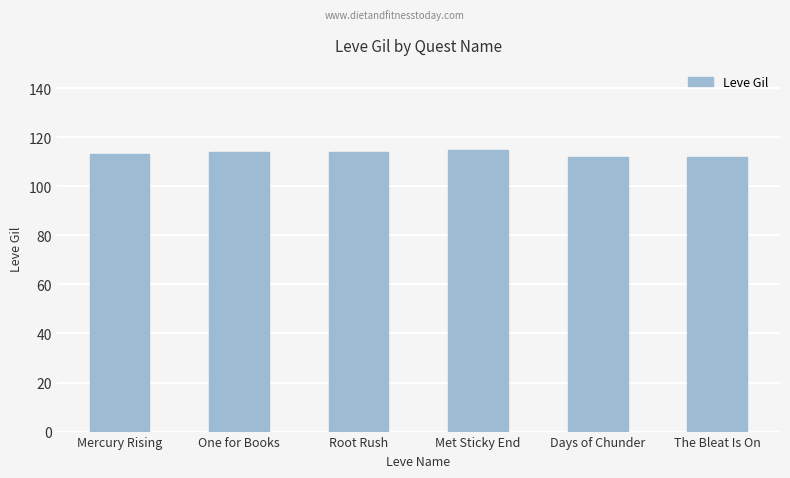

Is it true that the value at One for Books is 114?

True